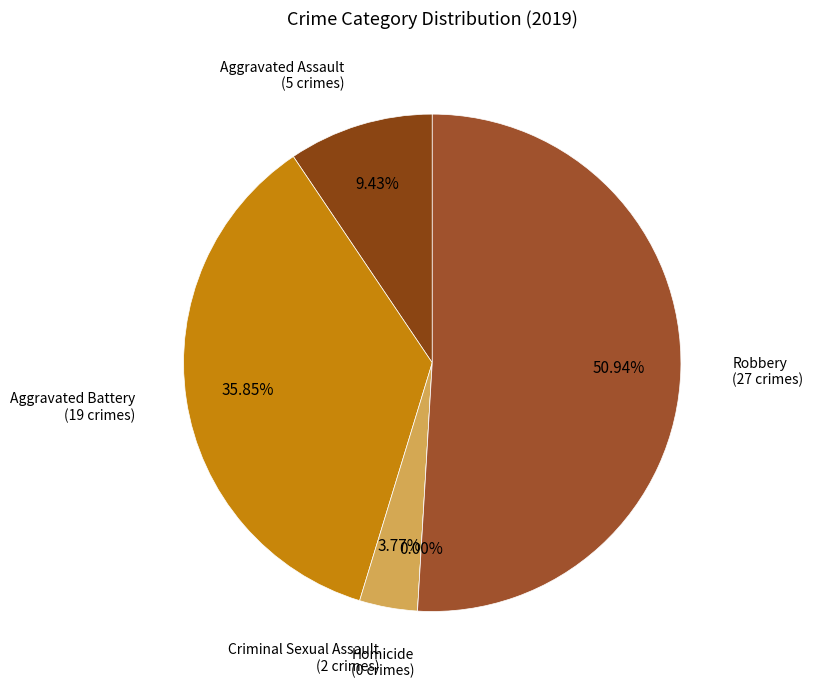

Is Robbery the majority of the pie?

Yes